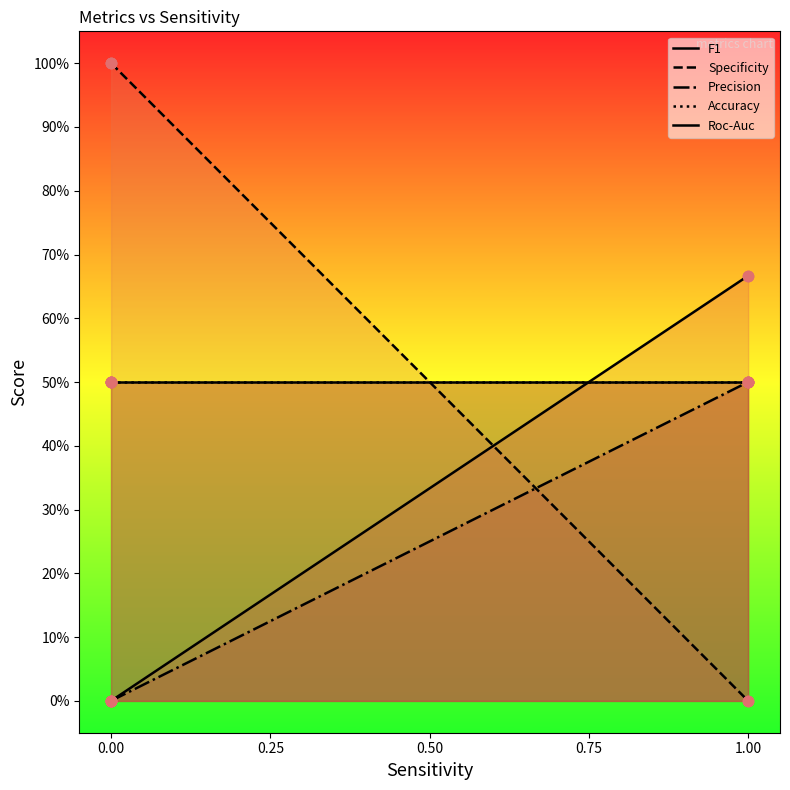

What is the total value across all series at 0.00?

2.0